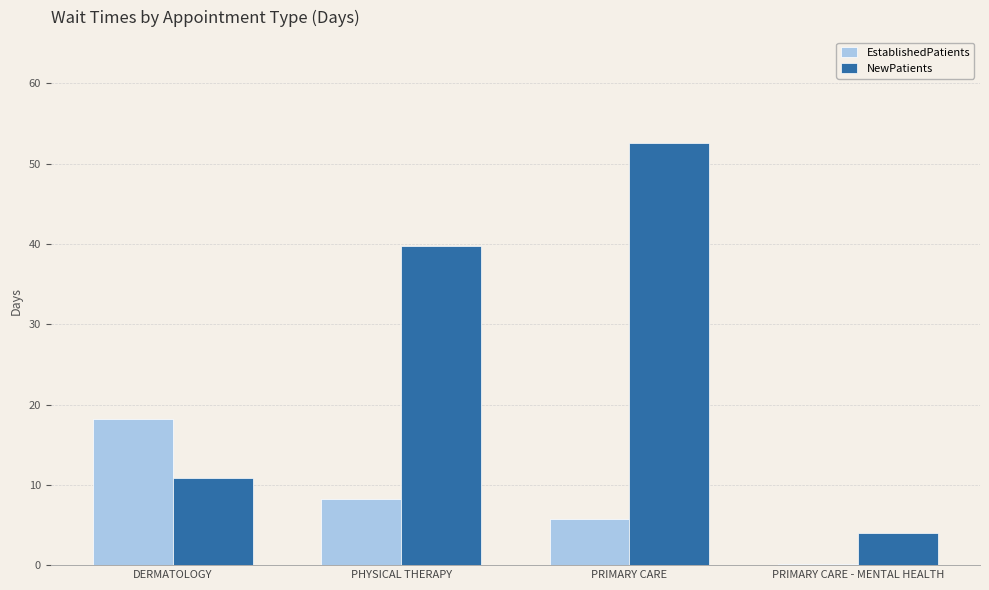

Reading right to left, transcribe all the data shown in this chart.

EstablishedPatients: PRIMARY CARE - MENTAL HEALTH=0.1	PRIMARY CARE=5.8	PHYSICAL THERAPY=8.2	DERMATOLOGY=18.2
NewPatients: PRIMARY CARE - MENTAL HEALTH=4.0	PRIMARY CARE=52.6	PHYSICAL THERAPY=39.8	DERMATOLOGY=10.8